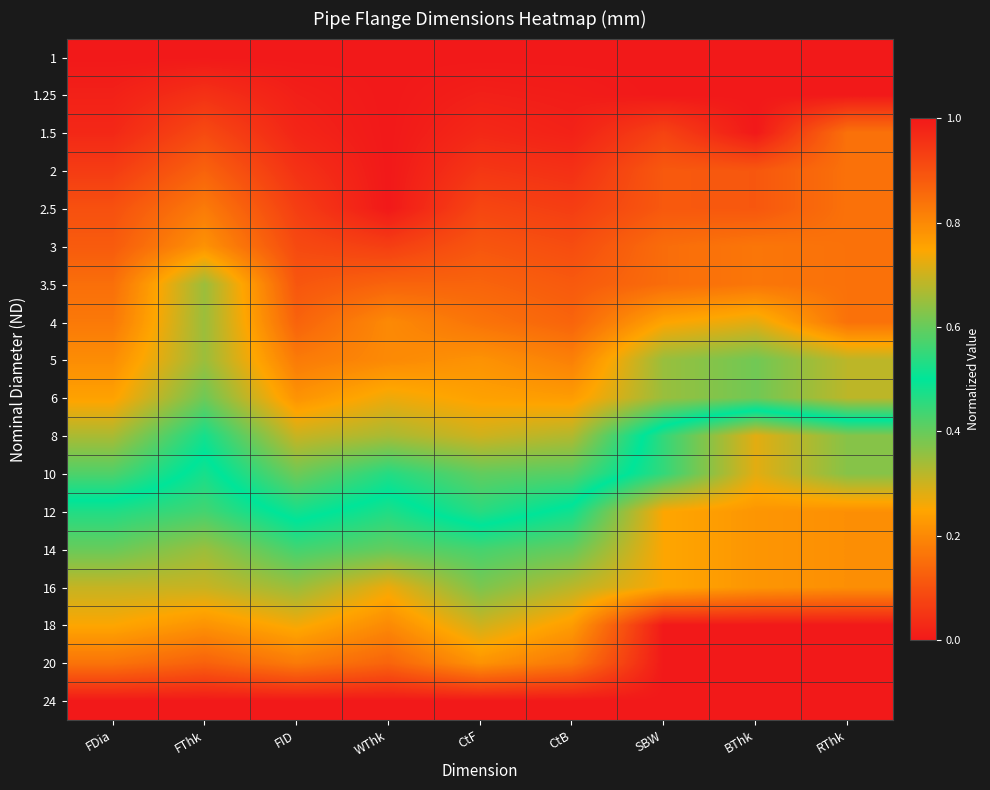

At how many categories does at least one series exceed 0?

9